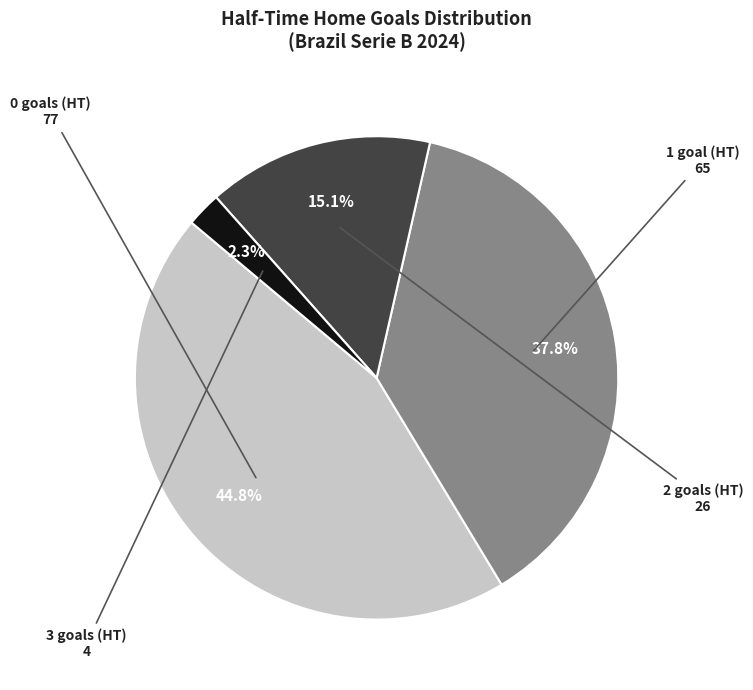

Is there a majority slice in this chart?

No